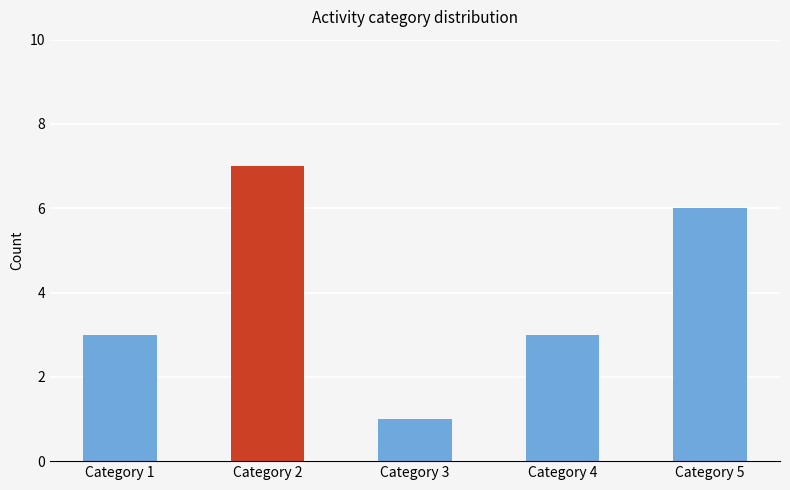

What is the change in value from Category 2 to Category 5?

-1